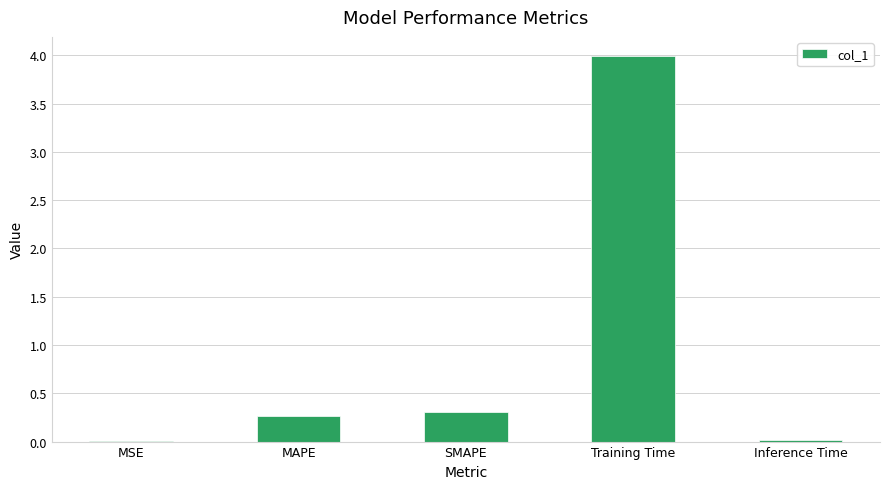

Which has a higher value, SMAPE or Inference Time?

SMAPE